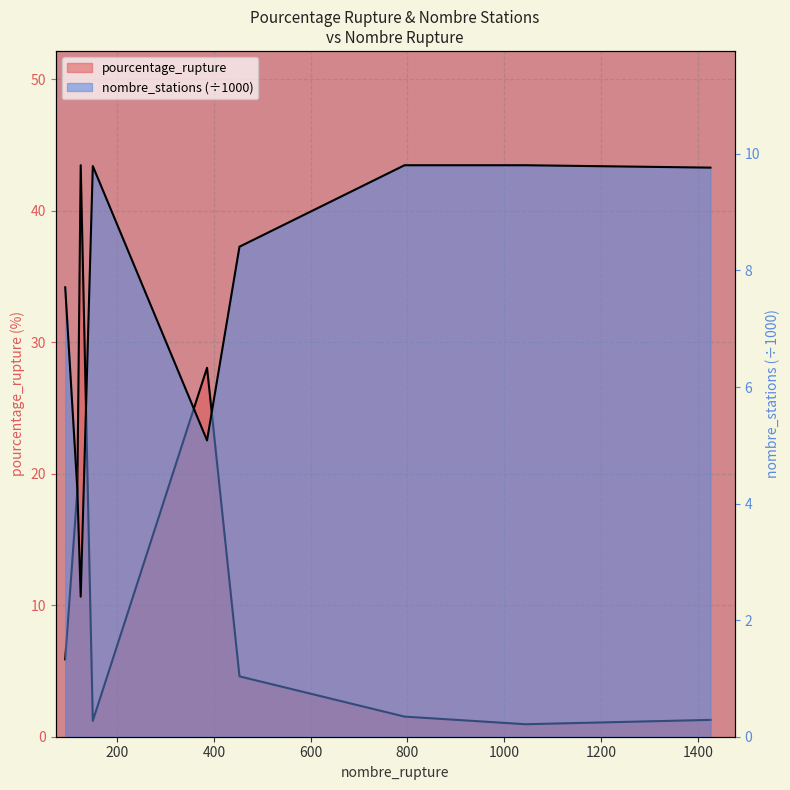

What are all the series names shown in the legend?

pourcentage_rupture, nombre_stations